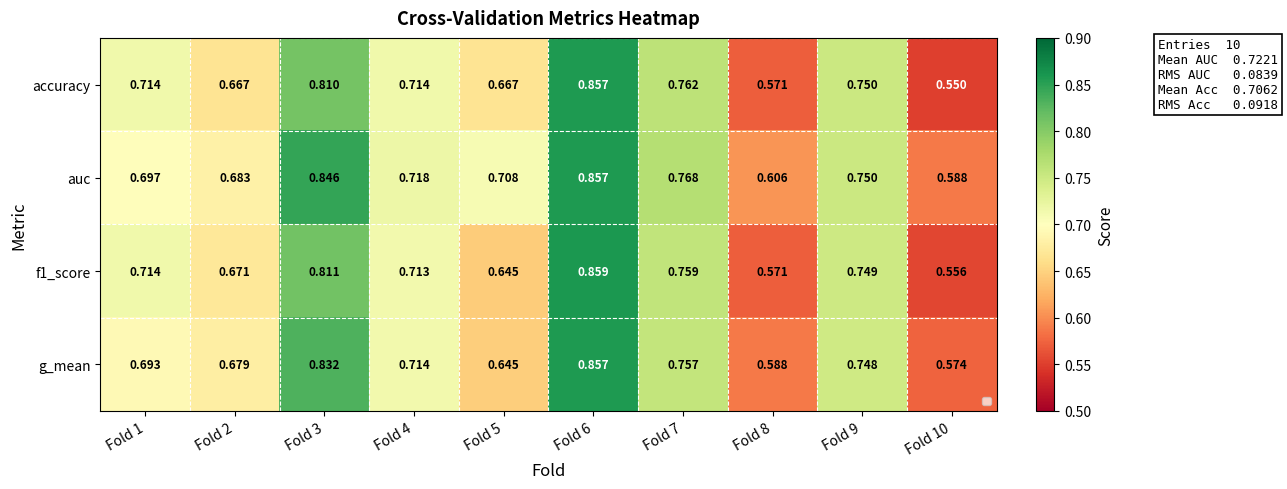

Which label corresponds to the smallest value in the chart?

Fold 10